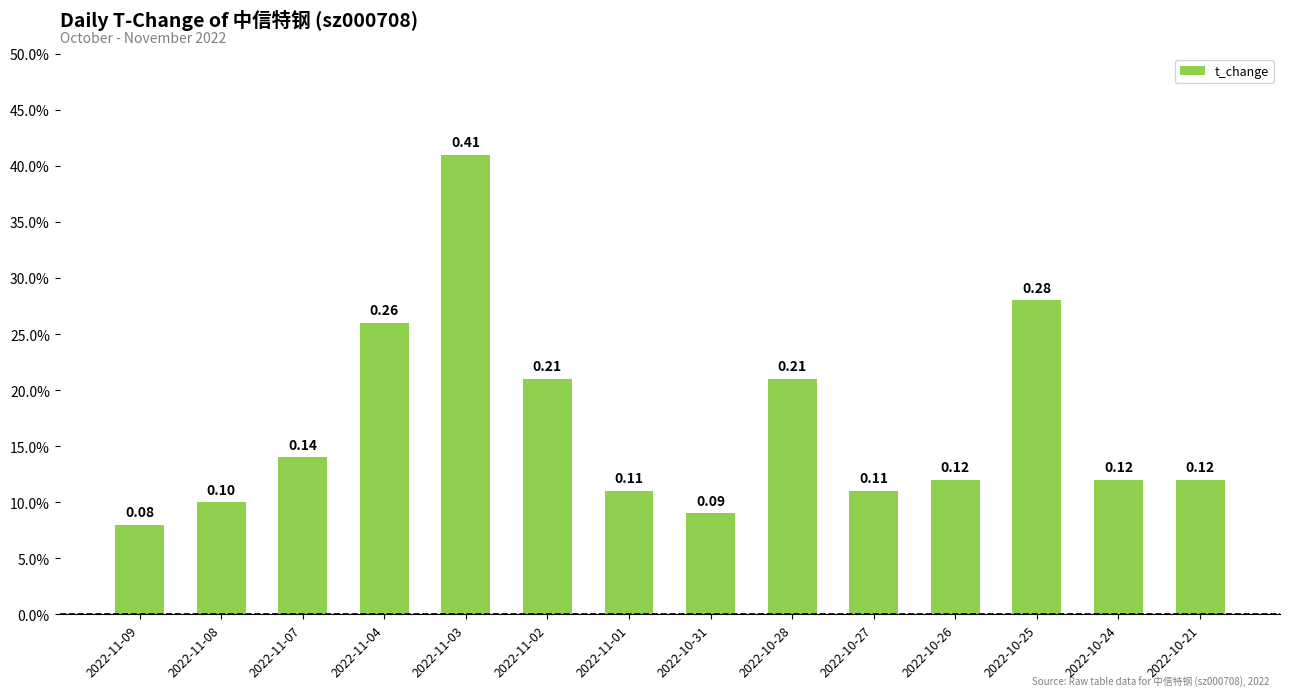

List the labels in order of value, smallest first.

2022-11-09, 2022-10-31, 2022-11-08, 2022-11-01, 2022-10-27, 2022-10-26, 2022-10-24, 2022-10-21, 2022-11-07, 2022-11-02, 2022-10-28, 2022-11-04, 2022-10-25, 2022-11-03